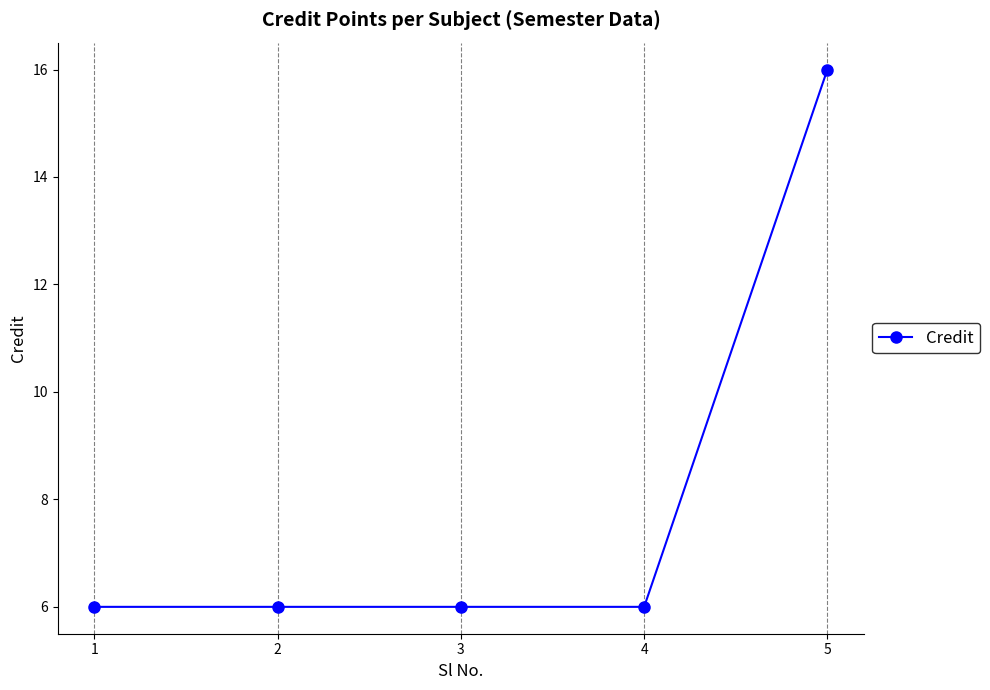

Count the number of data series in this chart.

1